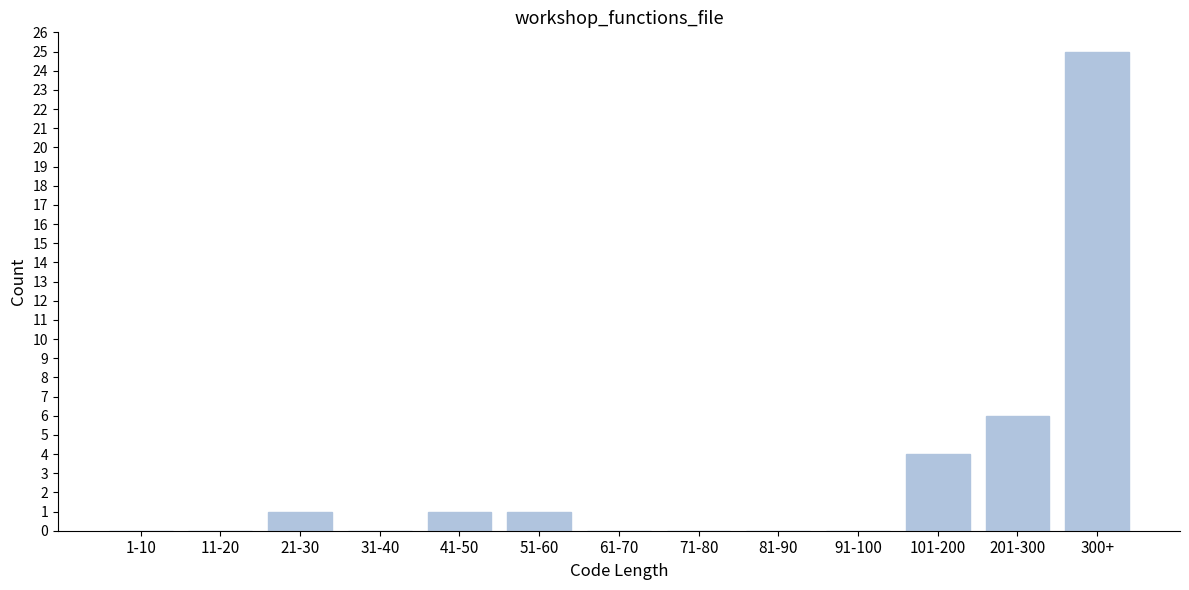

Reading right to left, extract all data points from this chart.

300+=25	201-300=6	101-200=4	91-100=0	81-90=0	71-80=0	61-70=0	51-60=1	41-50=1	31-40=0	21-30=1	11-20=0	1-10=0